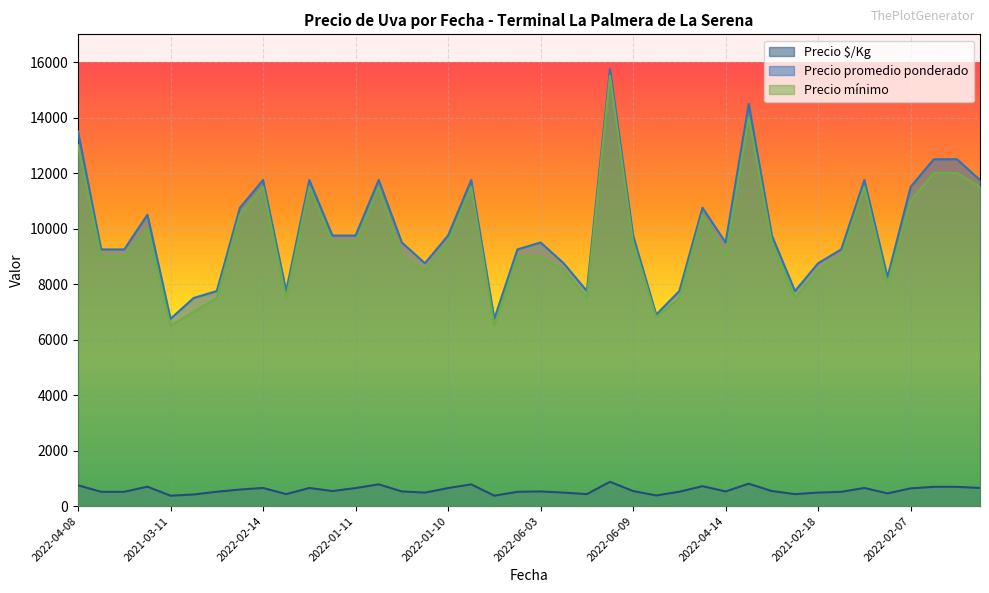

What is the total value across all series at 2022-01-10?

19900